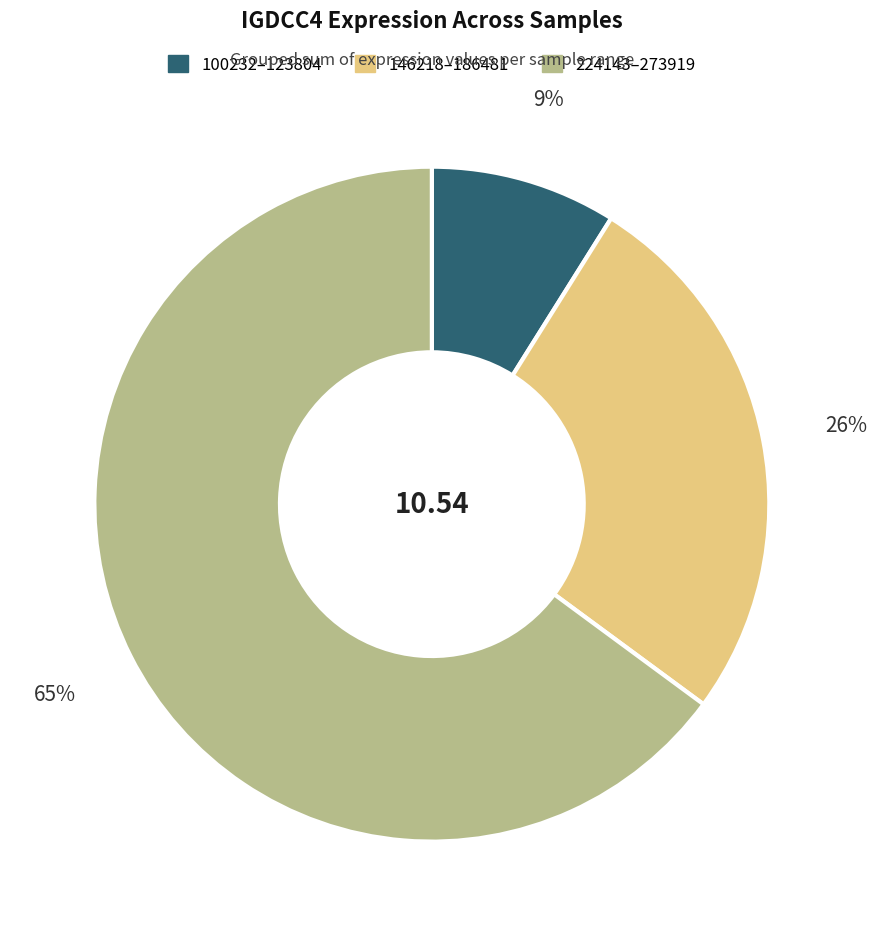

Does any single category account for the majority?

Yes